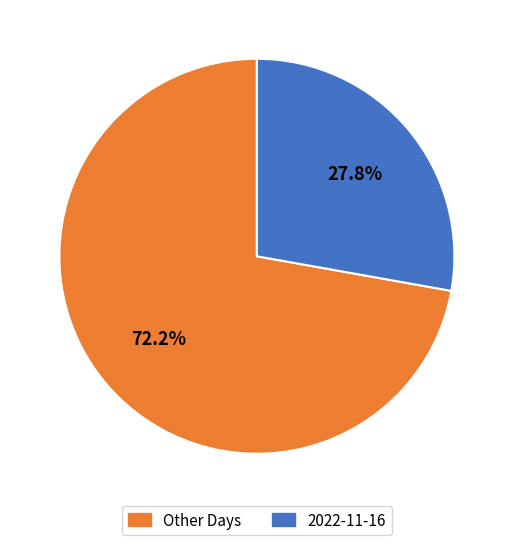

How many slices are in this pie chart?

2